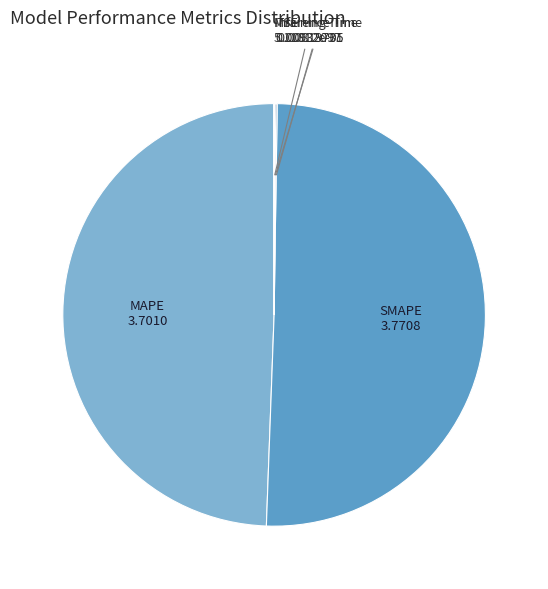

Which slice is the largest?

SMAPE